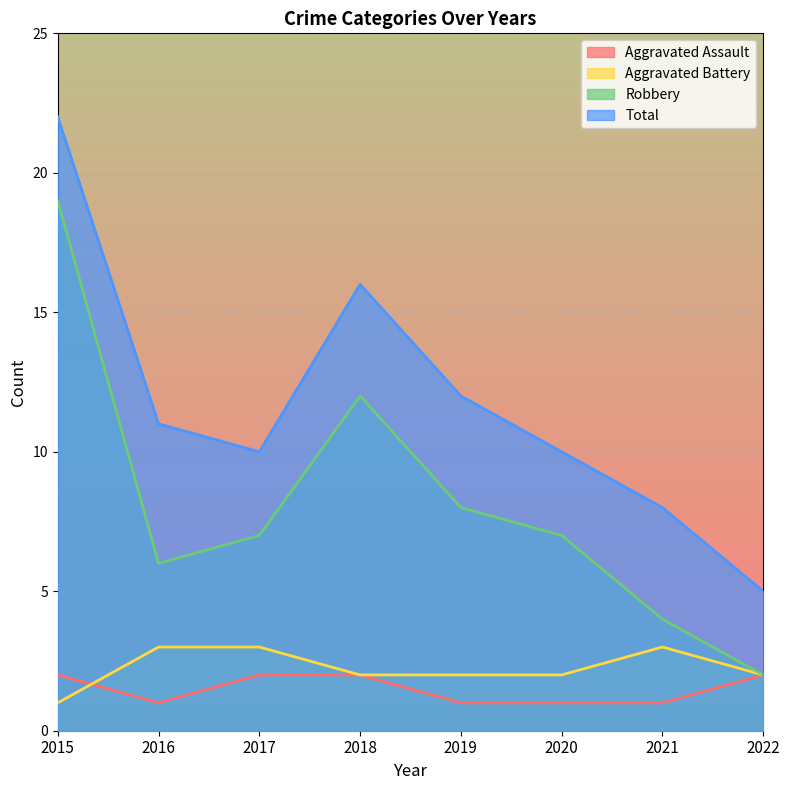

Does the chart display data point markers on the line(s)?

No